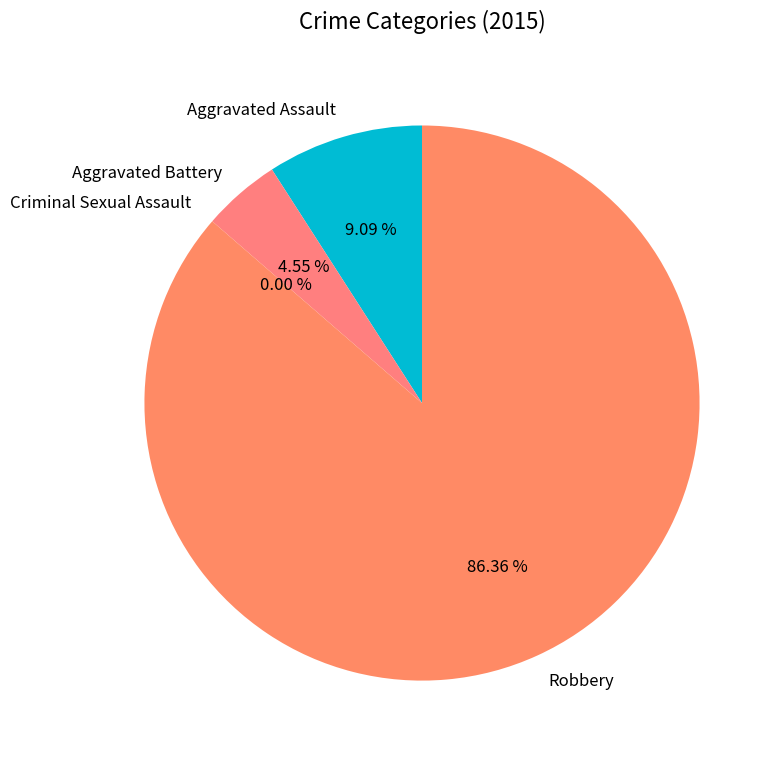

Does Robbery represent more than half of the total?

Yes